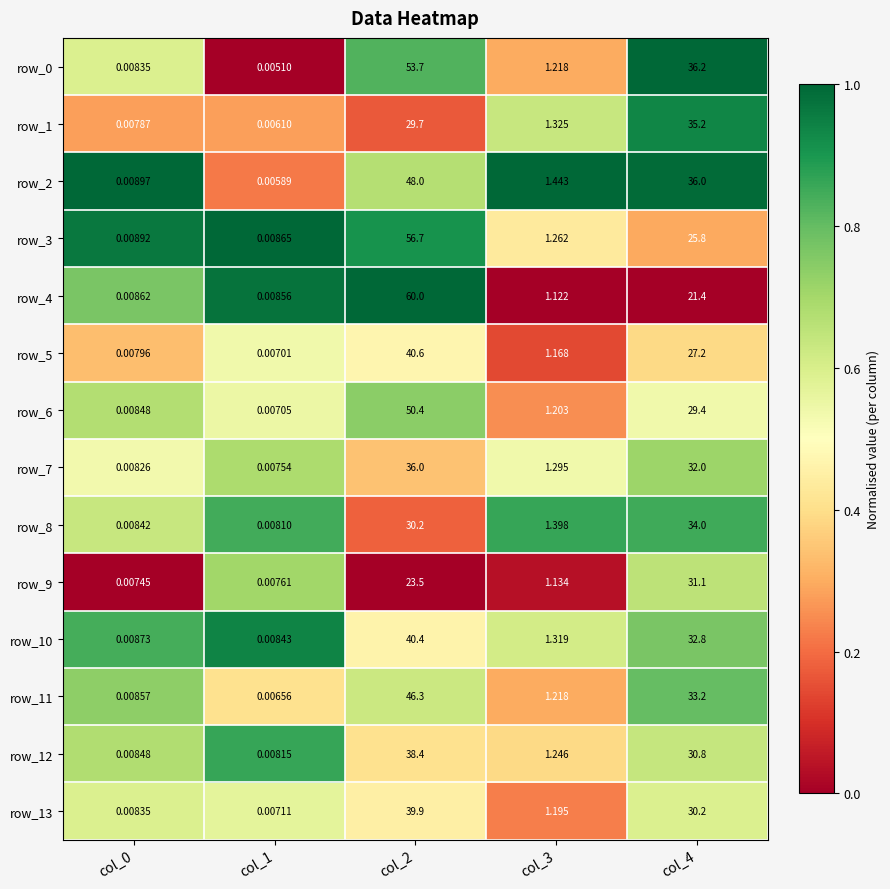

Is the value of row_12 at col_3 greater than the value of row_4 at col_3?

Yes